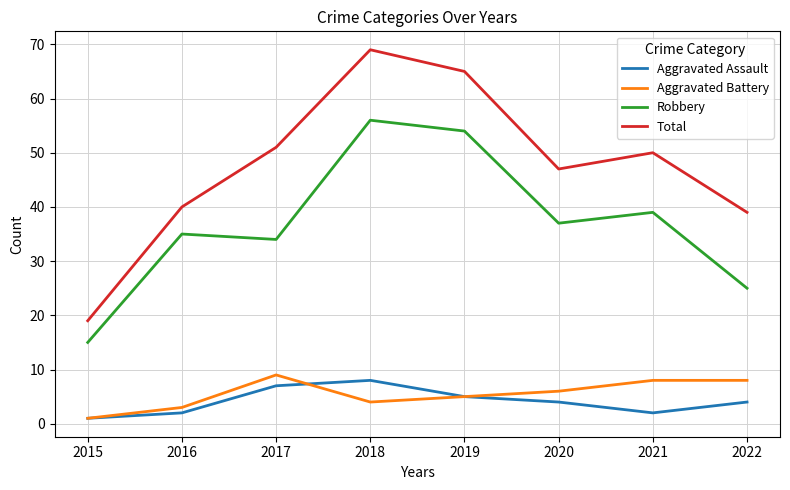

At which label does Aggravated Battery reach its minimum?

2015